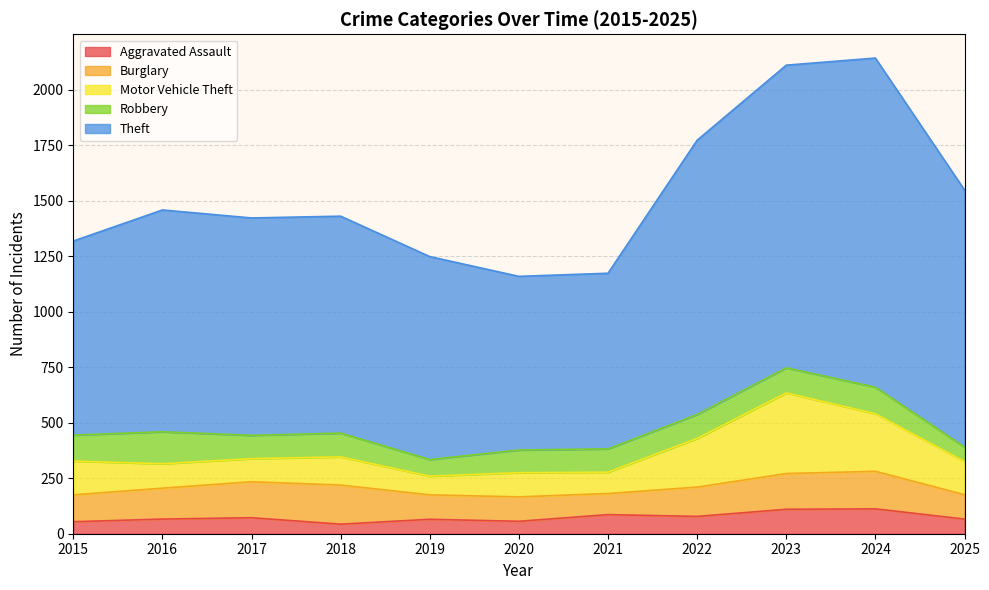

Rank the series at 2017 from lowest to highest value.

Aggravated Assault, Motor Vehicle Theft, Robbery, Burglary, Theft